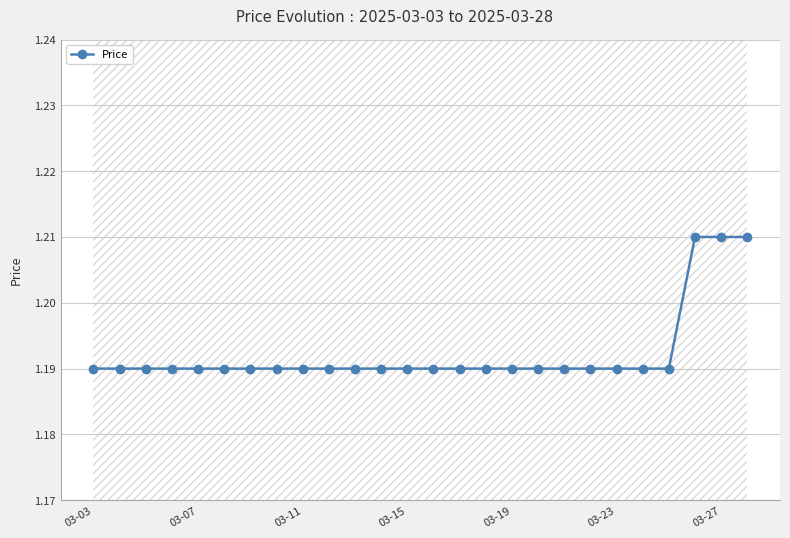

The Price series shows 0.3 at 03-19. True or false?

False